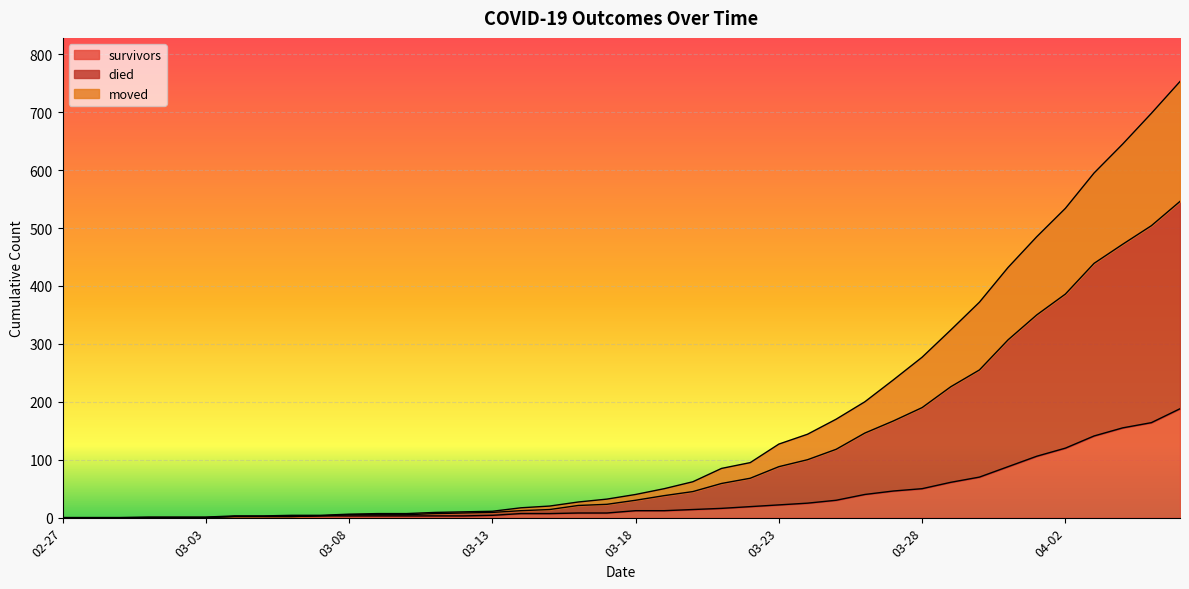

At how many categories does at least one series exceed 164?

13